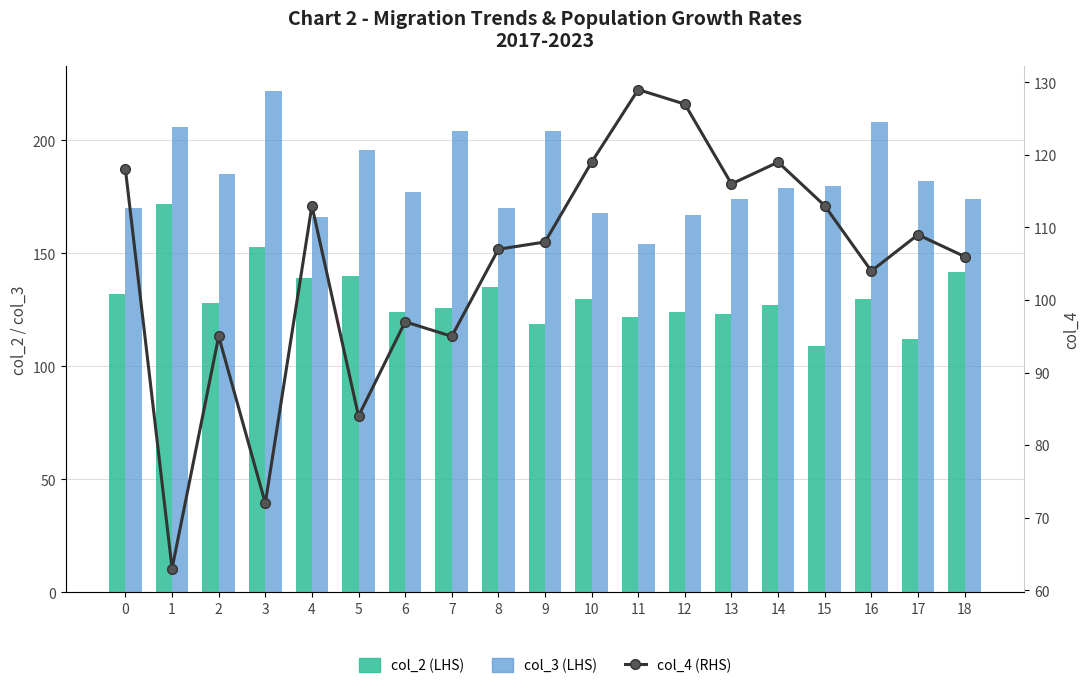

Rank the categories by col_2 (LHS) value from highest to lowest.

1, 3, 18, 5, 4, 8, 0, 10, 16, 2, 14, 7, 6, 12, 13, 11, 9, 17, 15